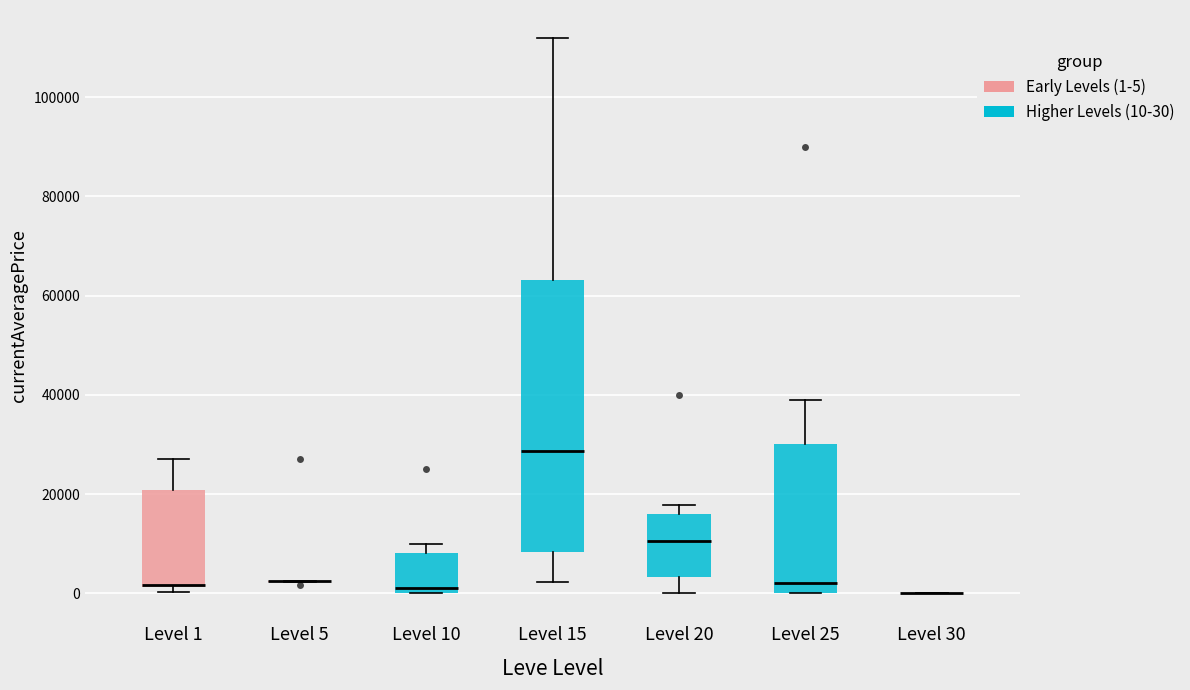

Reading left to right, read every box against the y-axis: the position of its median line, the range the box covers, and the ends of its whiskers. The values are not printed on the chart, so give them approximately, as read against the axis.

Level 1: median 2000 (drawn on the box's lower edge), box 2000 to 20000, whiskers 0 to 28000
Level 5: box collapsed to a line at 2000, whiskers 2000 to 2000
Level 10: median 2000, box 0 to 8000, whiskers 0 to 10000
Level 15: median 28000, box 8000 to 64000, whiskers 2000 to 112000
Level 20: median 10000, box 4000 to 16000, whiskers 0 to 18000
Level 25: median 2000, box 0 to 30000, whiskers 0 to 40000
Level 30: box collapsed to a line at 0, whiskers 0 to 0